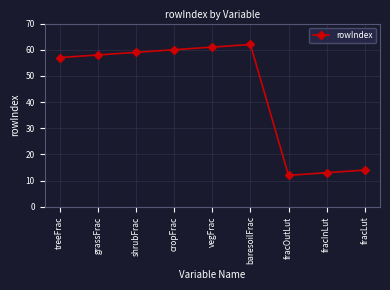

What is the label of the 9th point from the left?

fracLut